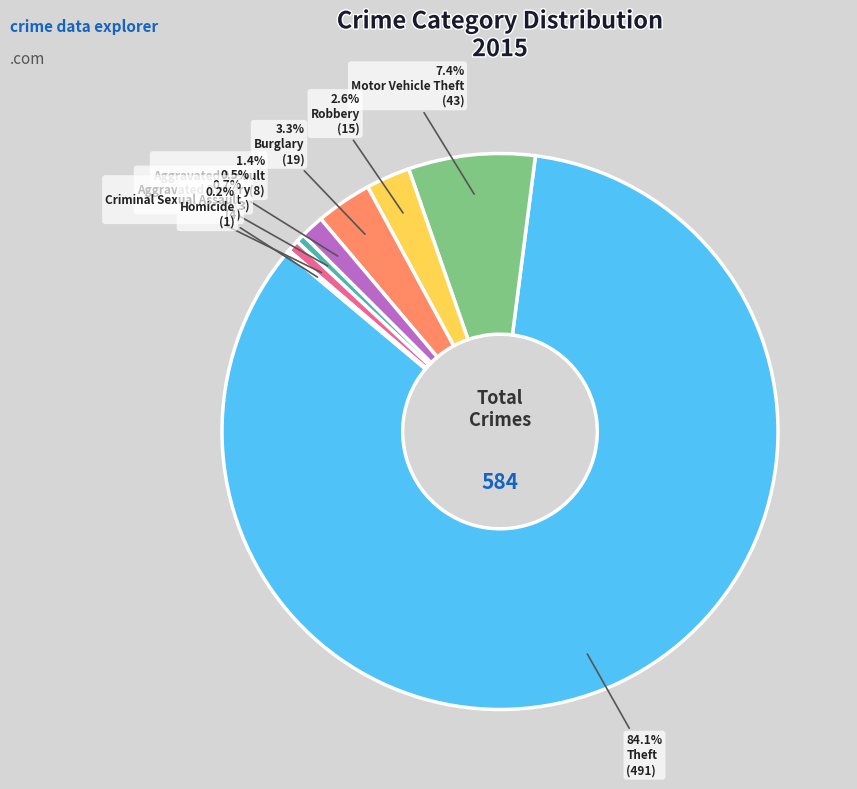

What percentage is NOT represented by Aggravated Battery?

99.5%